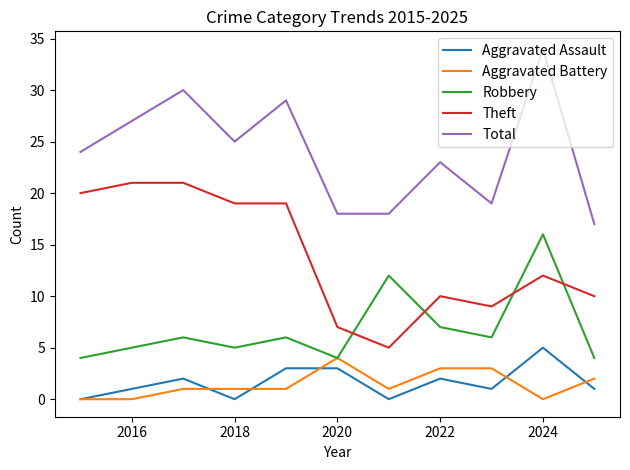

True or false: Total and Aggravated Assault cross at least once.

False